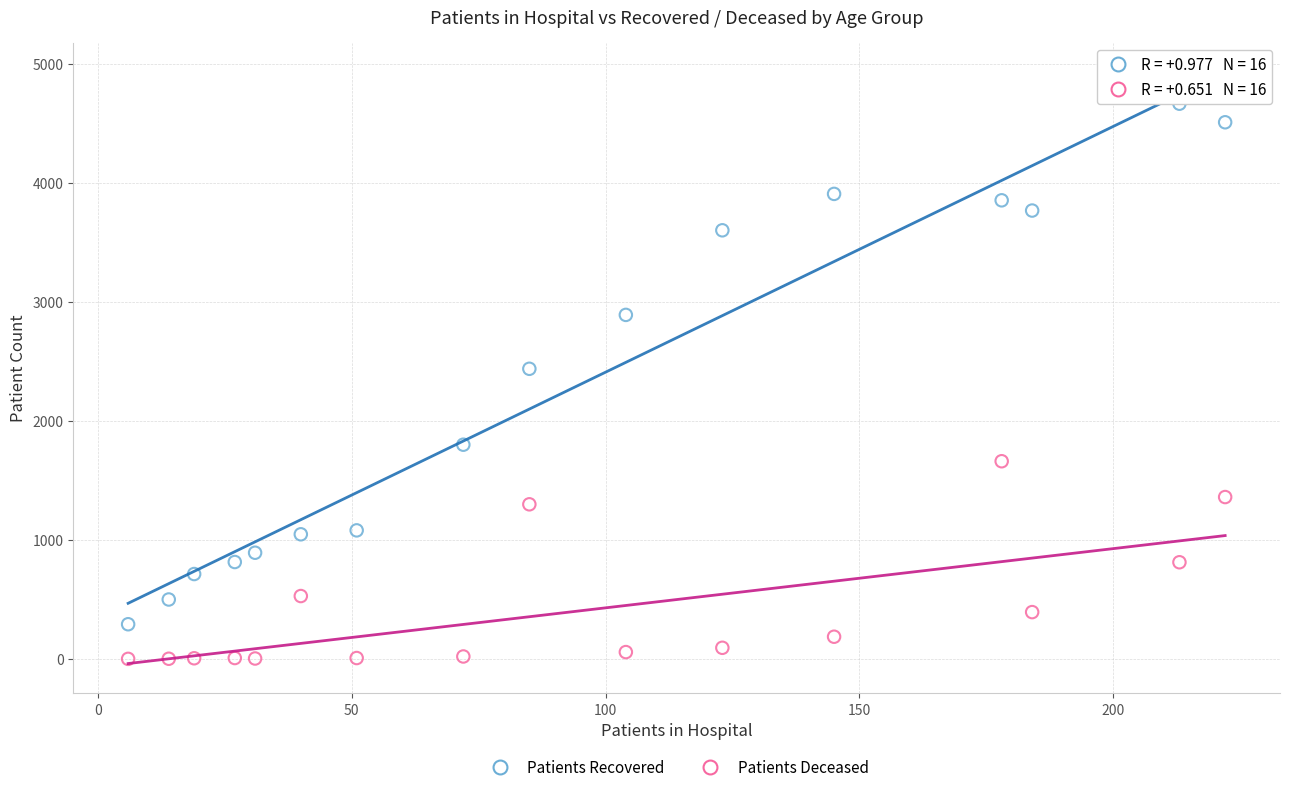

Which series reaches the minimum Y coordinate?

Patients Deceased